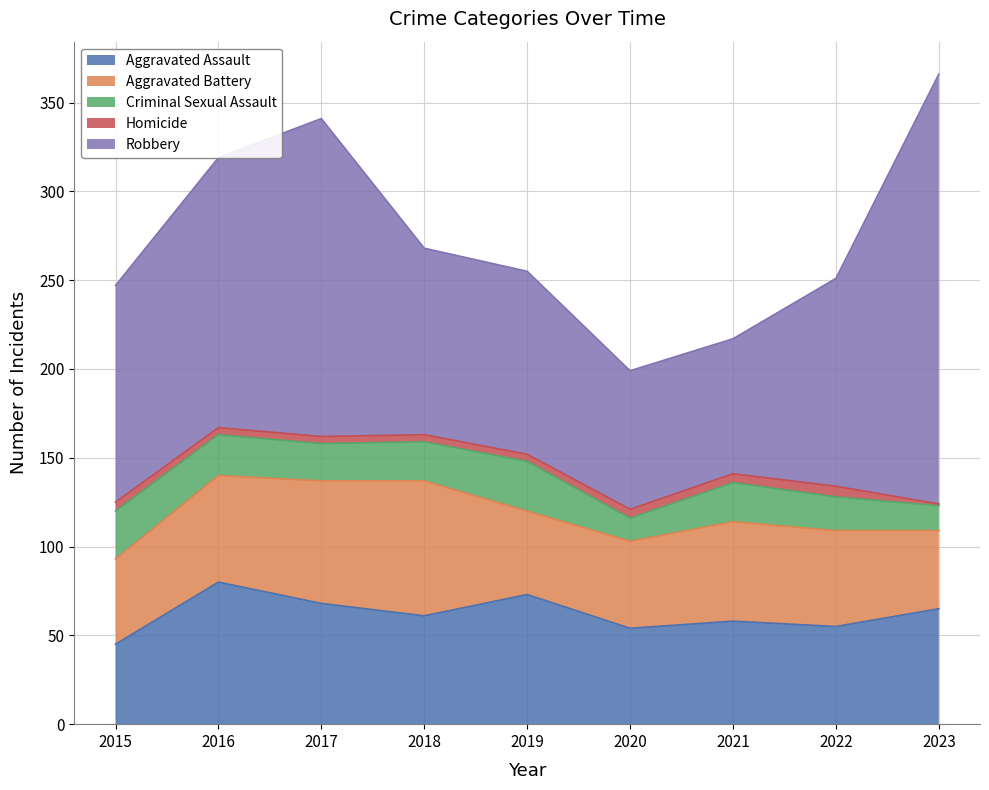

Reading right to left, transcribe all the data shown in this chart.

Aggravated Assault: 2023=65	2022=55	2021=58	2020=54	2019=73	2018=61	2017=68	2016=80	2015=45
Aggravated Battery: 2023=44	2022=54	2021=56	2020=49	2019=47	2018=76	2017=69	2016=60	2015=48
Criminal Sexual Assault: 2023=14	2022=19	2021=22	2020=13	2019=28	2018=22	2017=21	2016=23	2015=27
Homicide: 2023=1	2022=6	2021=5	2020=5	2019=4	2018=4	2017=4	2016=4	2015=5
Robbery: 2023=242	2022=117	2021=76	2020=78	2019=103	2018=105	2017=179	2016=152	2015=122